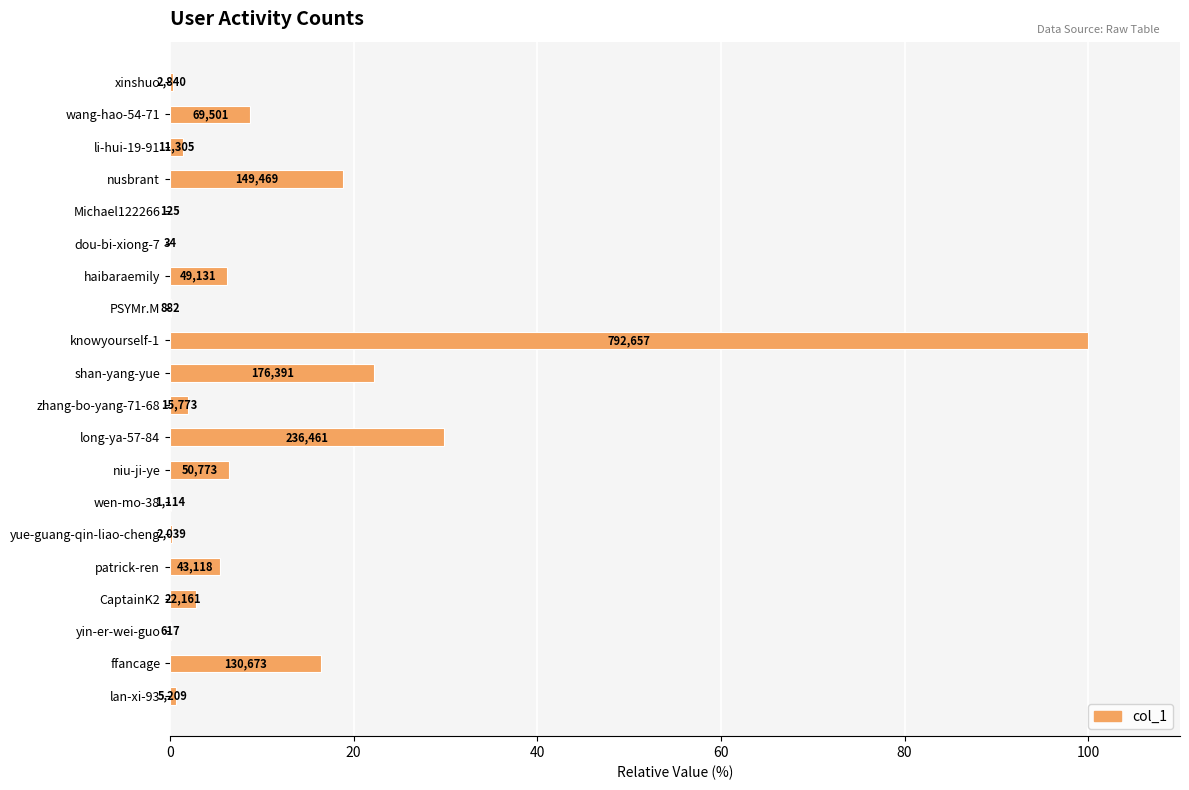

Are the bars grouped side by side (vs. stacked)?

No